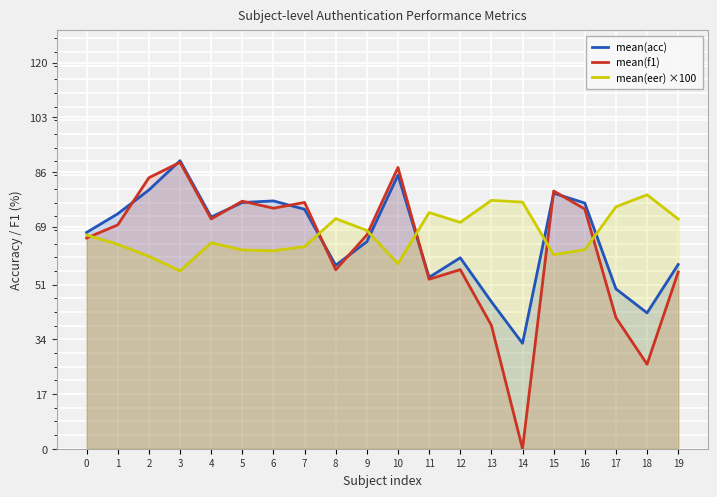

The value of mean(f1) at 10 is 87.4. True or false?

True